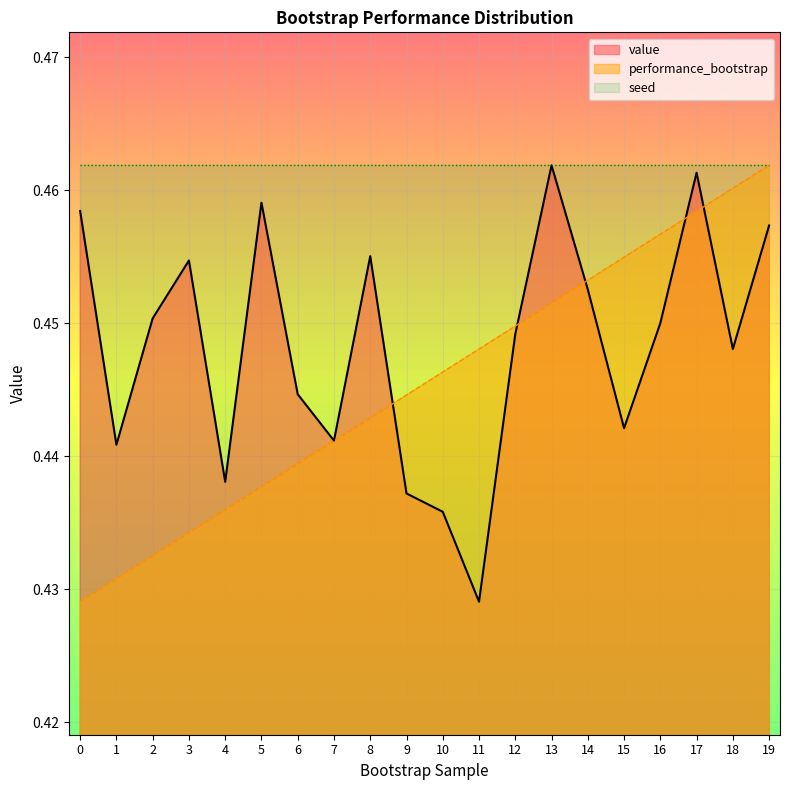

Reading left to right, transcribe all the data shown in this chart.

value: 0.5	0.4	0.5	0.5	0.4	0.5	0.4	0.4	0.5	0.4	0.4	0.4	0.4	0.5	0.5	0.4	0.5	0.5	0.4	0.5
performance_bootstrap: 0.4	0.4	0.4	0.4	0.4	0.4	0.4	0.4	0.4	0.4	0.4	0.4	0.4	0.5	0.5	0.5	0.5	0.5	0.5	0.5